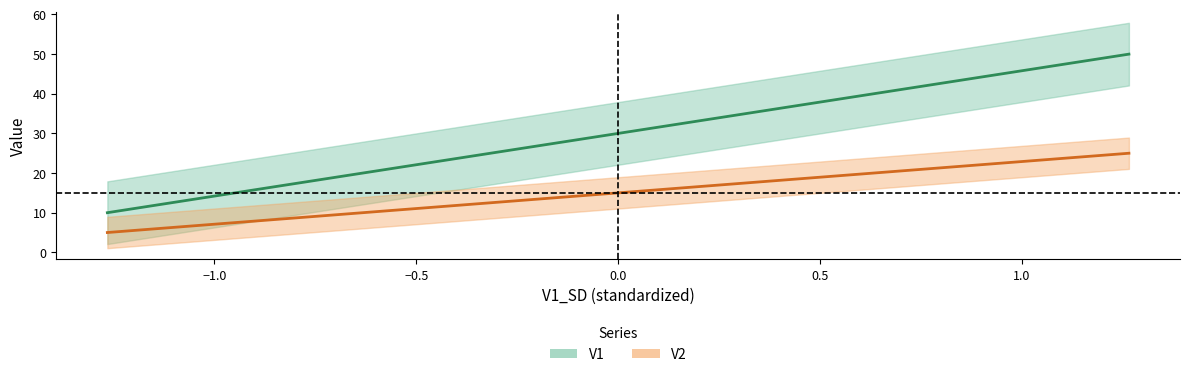

True or false: V1 and V2 cross at least once.

False